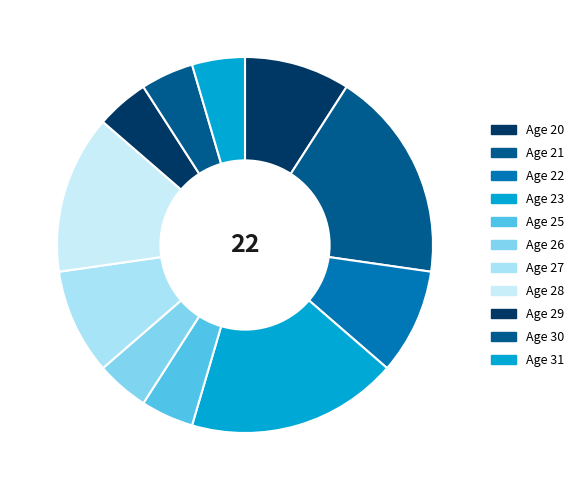

What percentage is NOT represented by Age 21?

81.8%